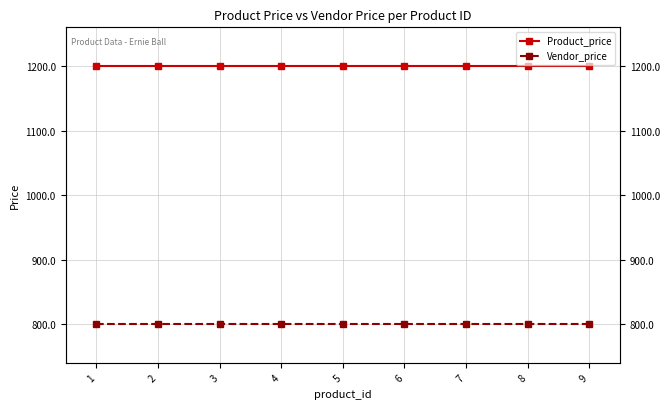

Between 4 and 8, which is larger?

4